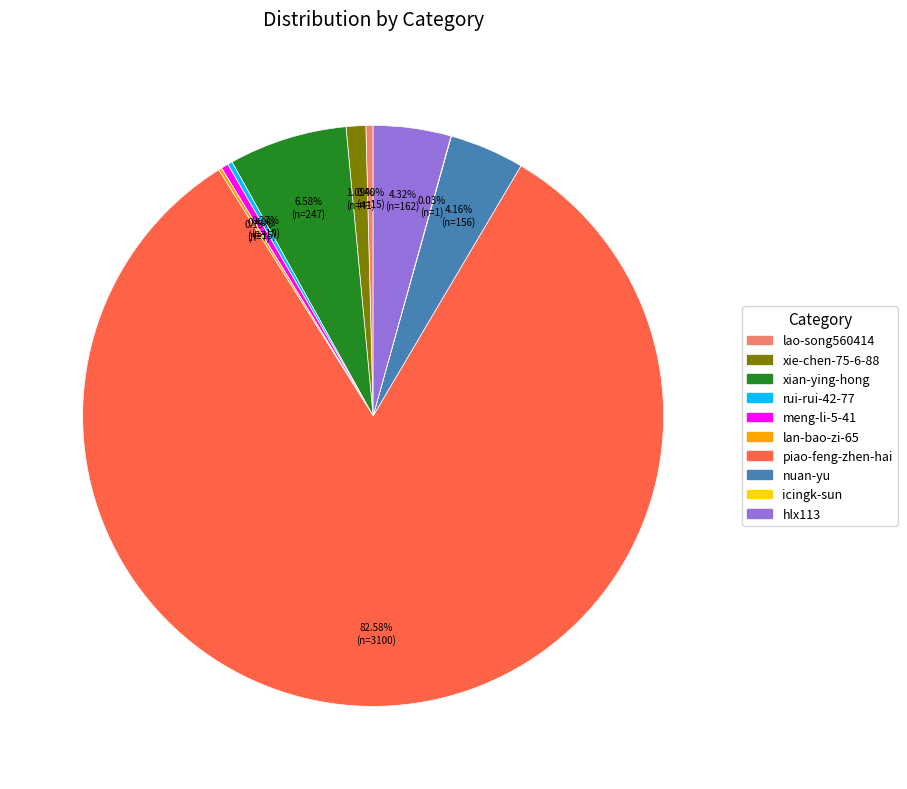

What is the largest slice in the pie chart?

piao-feng-zhen-hai